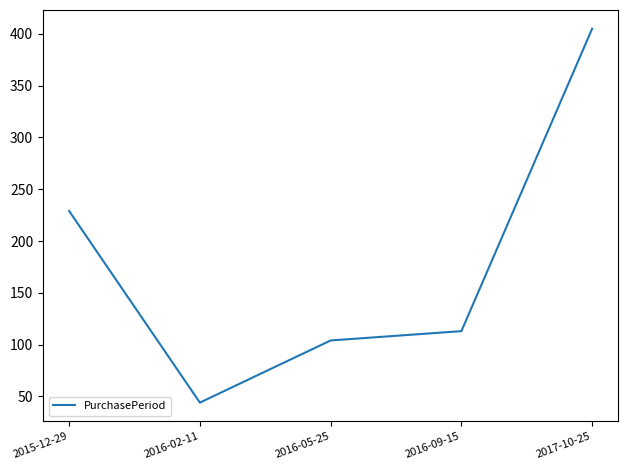

At which label does the data first exceed 113?

2015-12-29